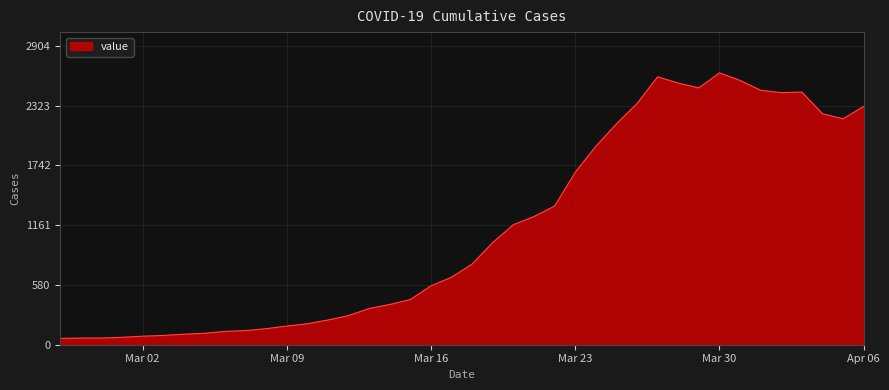

Count the number of data series in this chart.

1